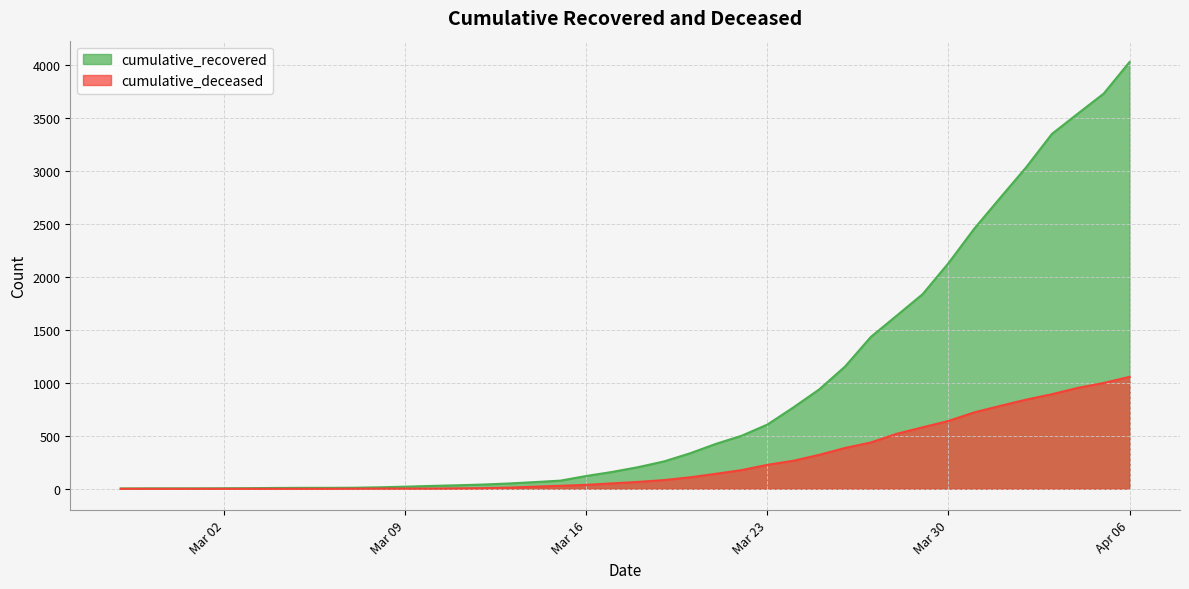

Count the number of categories in the chart.

40